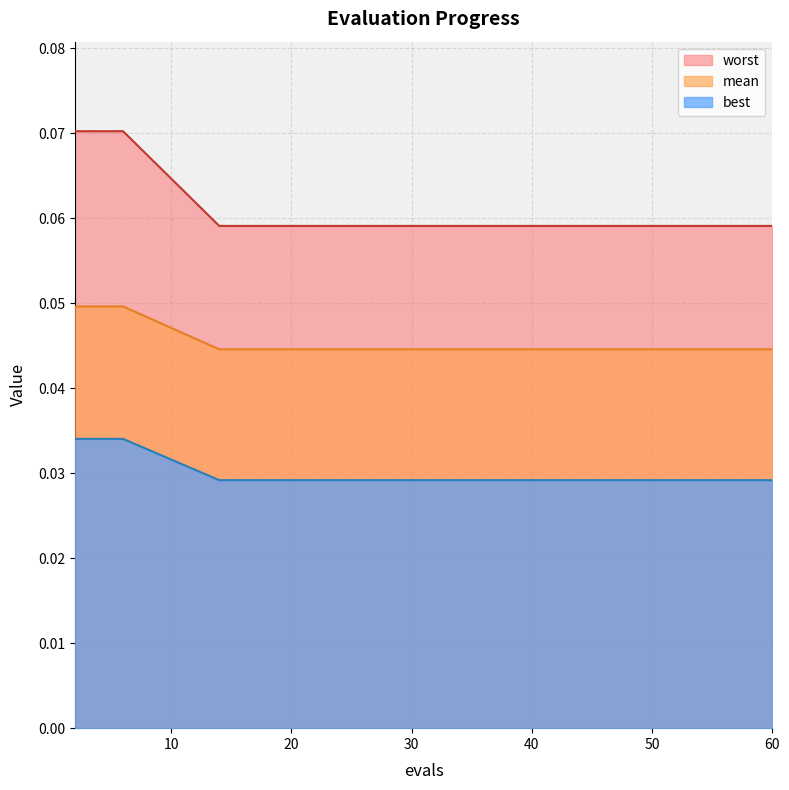

True or false: worst and mean cross at least once.

False